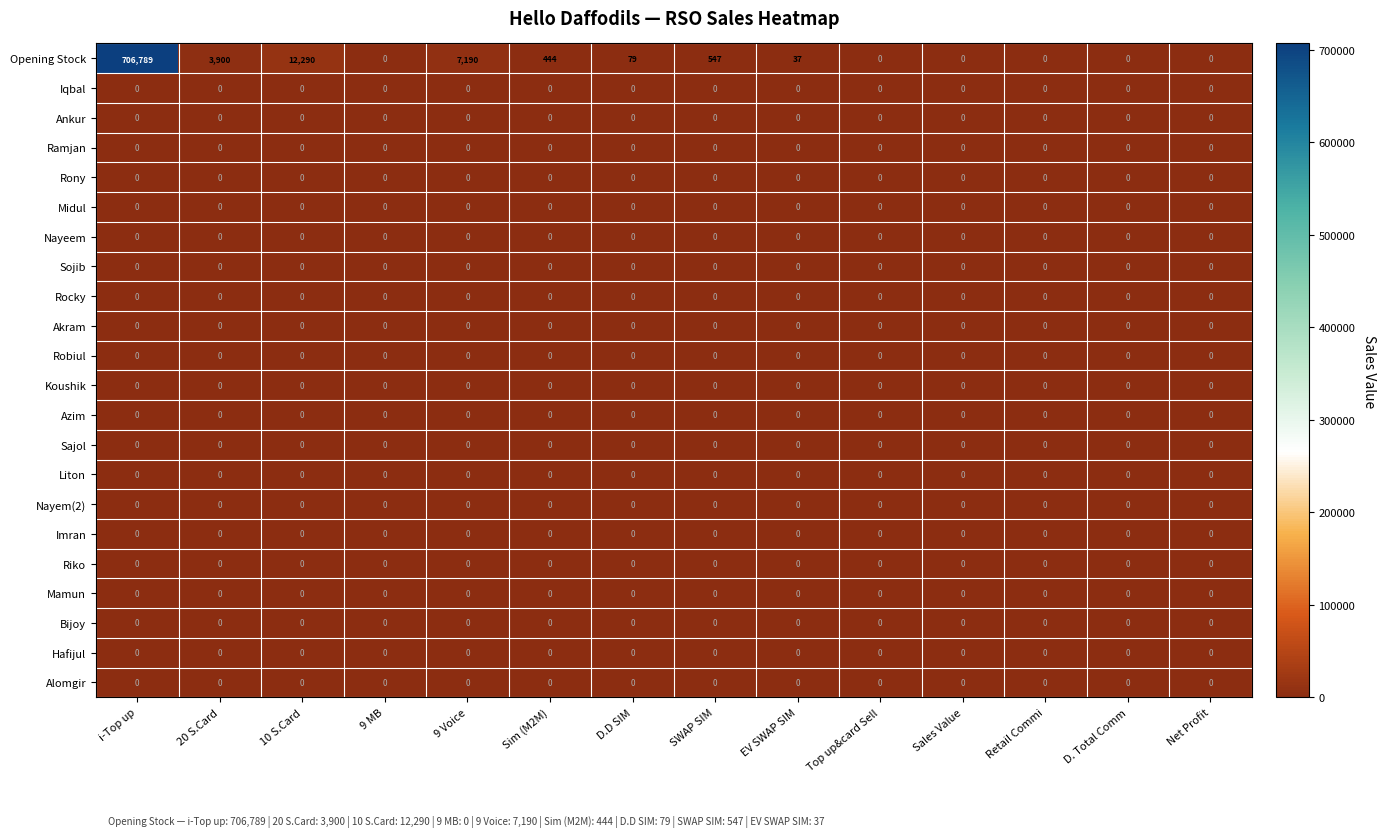

At how many categories does at least one series exceed 342101?

1